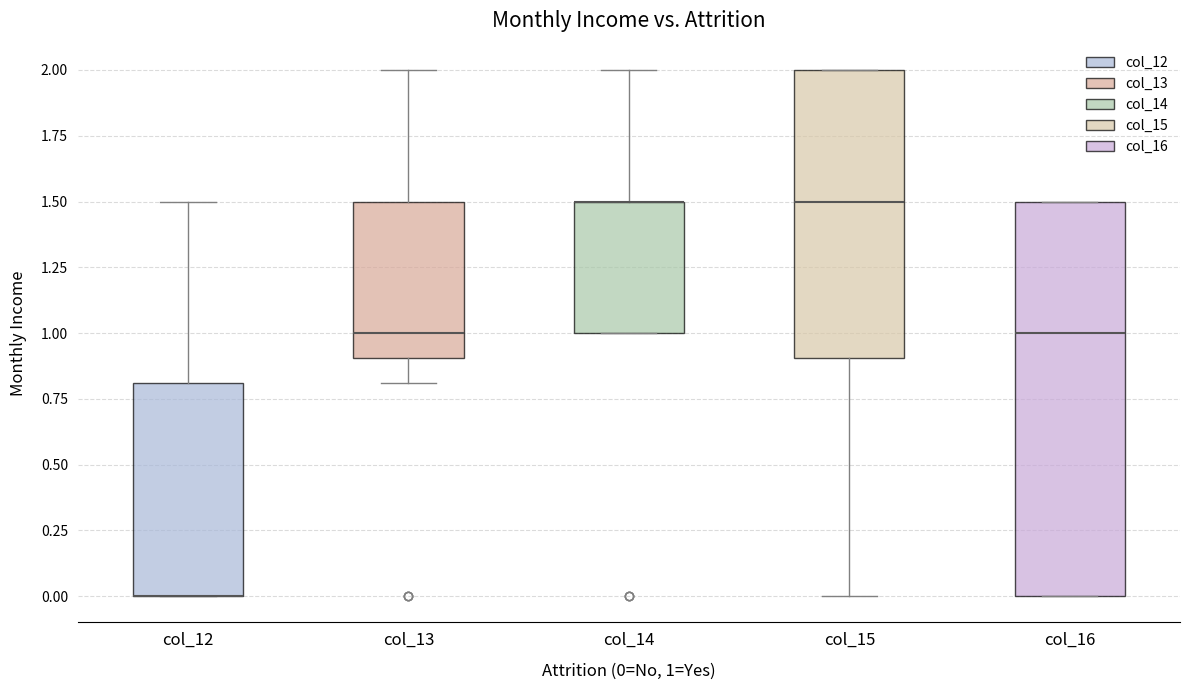

Reading left to right, transcribe this box plot: for each box, give where its median line is, the range the box spans, and where its two whiskers end, as read against the y-axis. The values are not printed on the chart, so give them approximately, as read against the axis.

col_12: median 0.0 (drawn on the box's lower edge), box 0.0 to 0.8, whiskers 0.0 to 1.5
col_13: median 1.0, box 0.9 to 1.5, whiskers 0.8 to 2.0
col_14: median 1.5 (drawn on the box's upper edge), box 1.0 to 1.5, whiskers 1.0 to 2.0
col_15: median 1.5, box 0.9 to 2.0, whiskers 0.0 to 2.0
col_16: median 1.0, box 0.0 to 1.5, whiskers 0.0 to 1.5